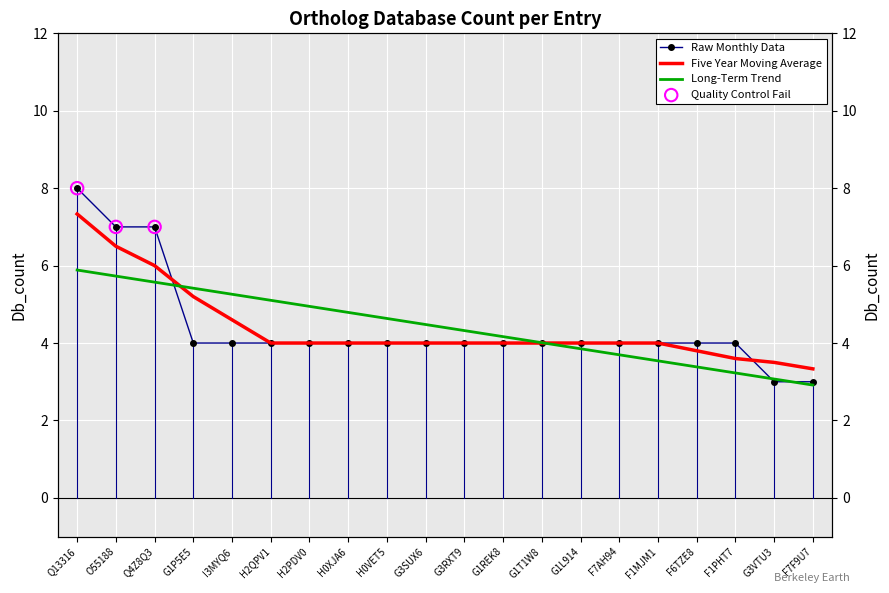

Between I3MYQ6 and F7F9U7, which is larger?

I3MYQ6